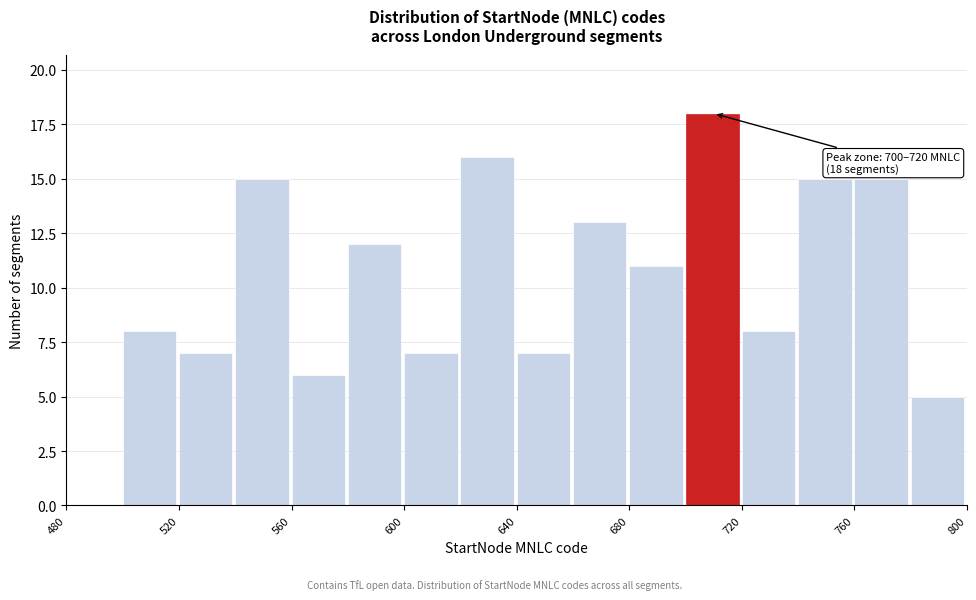

Over which range of the x-axis is the bar tallest?

700 to 720